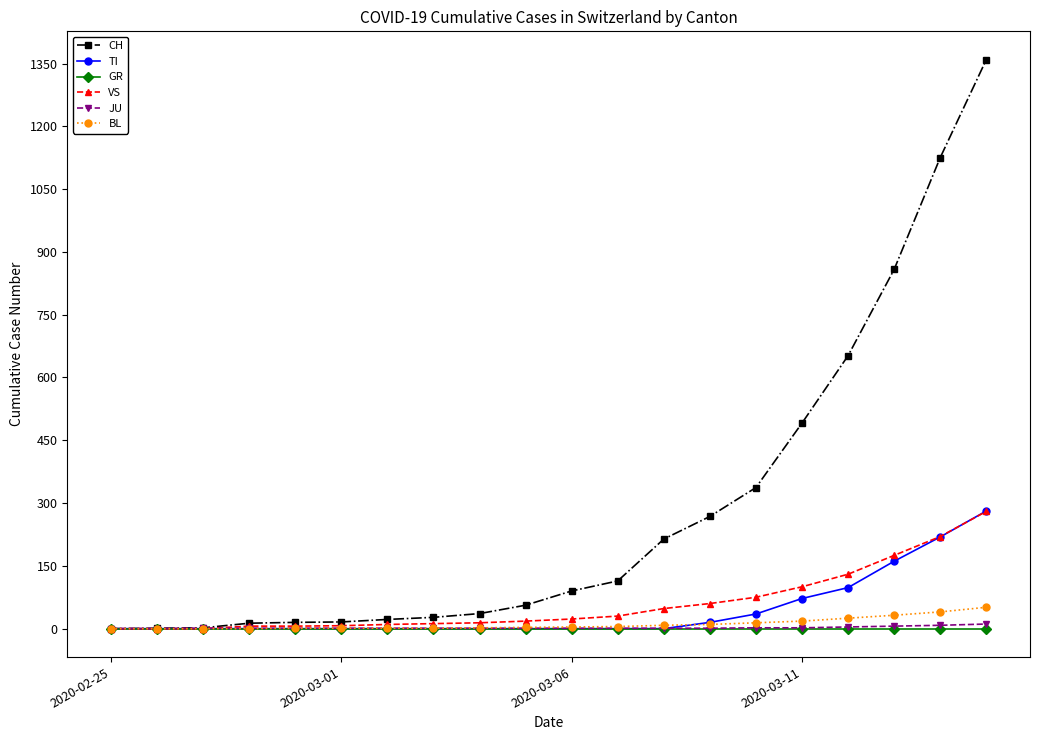

What is the highest value of the CH series?

1359